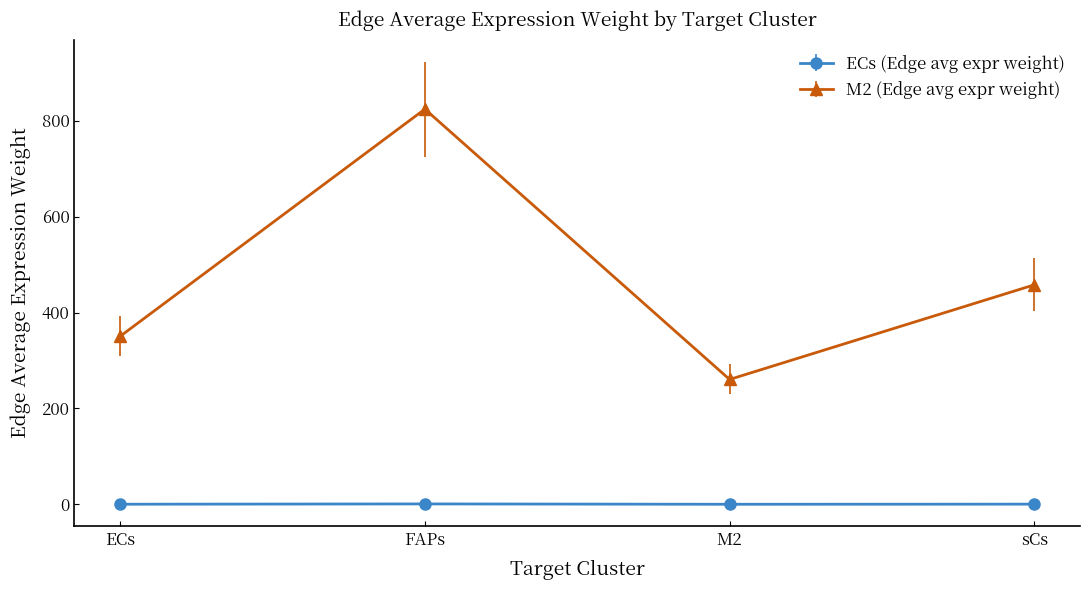

Which category has the highest value across all series?

FAPs